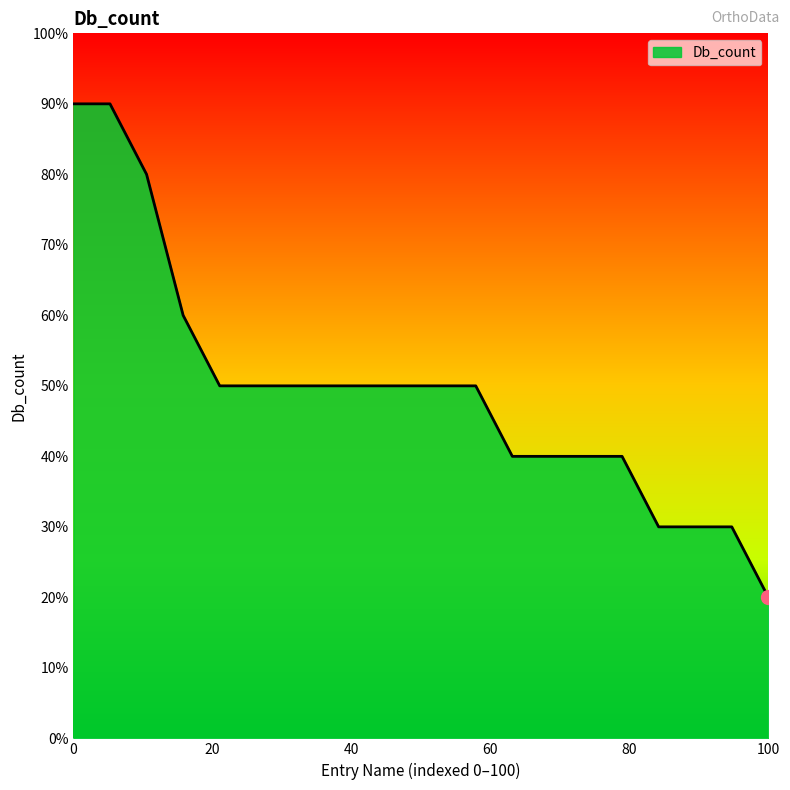

True or false: there are more than 1 points higher than both neighbors.

False